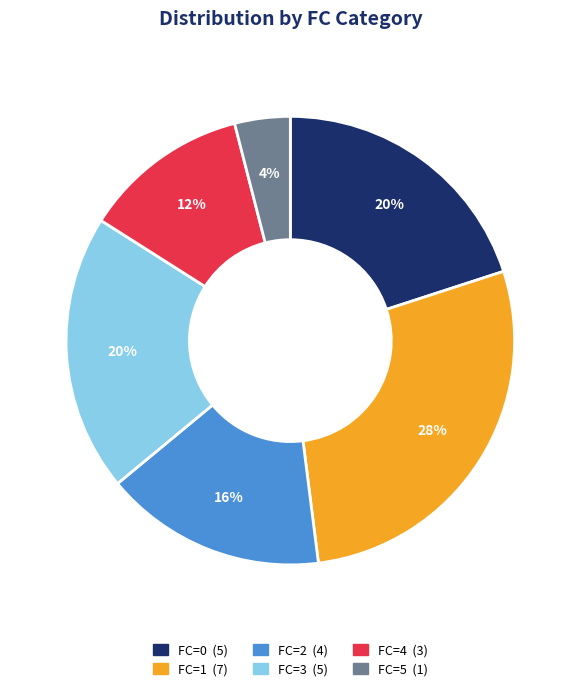

Count the number of slices in the pie.

6